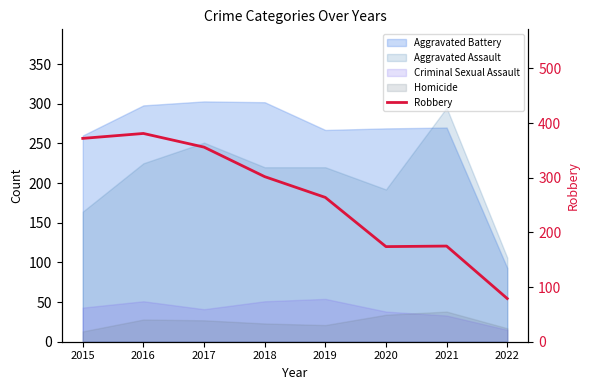

How many points are lower than both their immediate neighbors (excluding endpoints)?

1